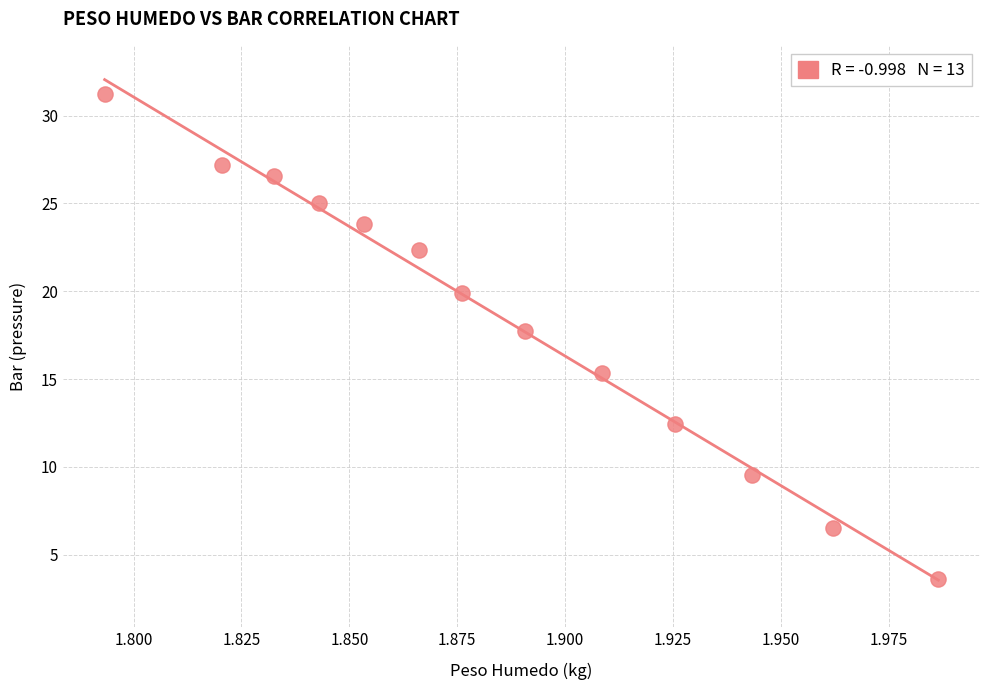

What is the range of Y values (max minus min)?

27.6